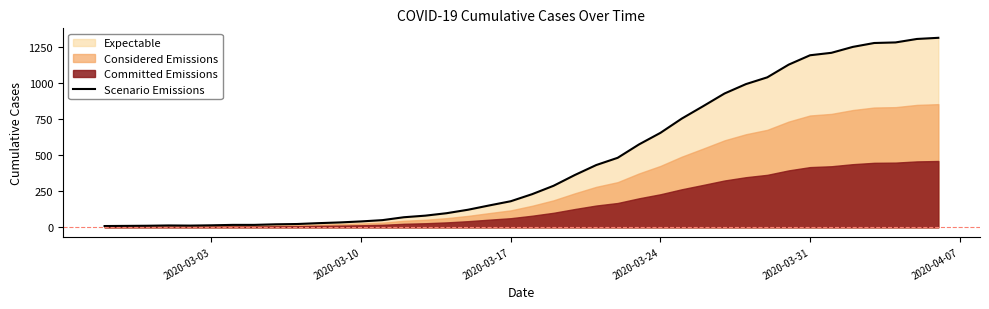

Reading left to right, extract all data points from this chart.

9	10	11	13	12	14	17	17	21	23	29	34	41	50	70	81	98	122	152	181	230	288	363	432	482	575	655	754	840	928	993	1040	1128	1193	1210	1251	1278	1282	1306	1314